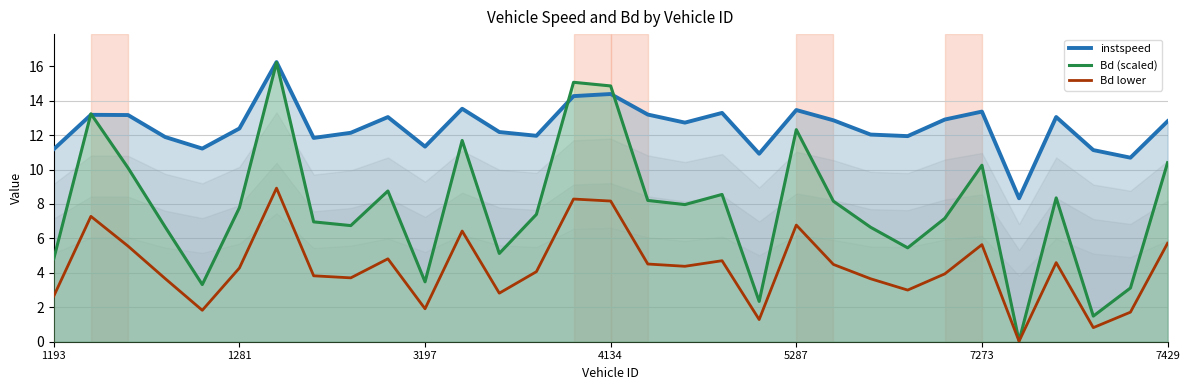

After their last crossing, which series has the higher values: instspeed or Bd (scaled)?

instspeed